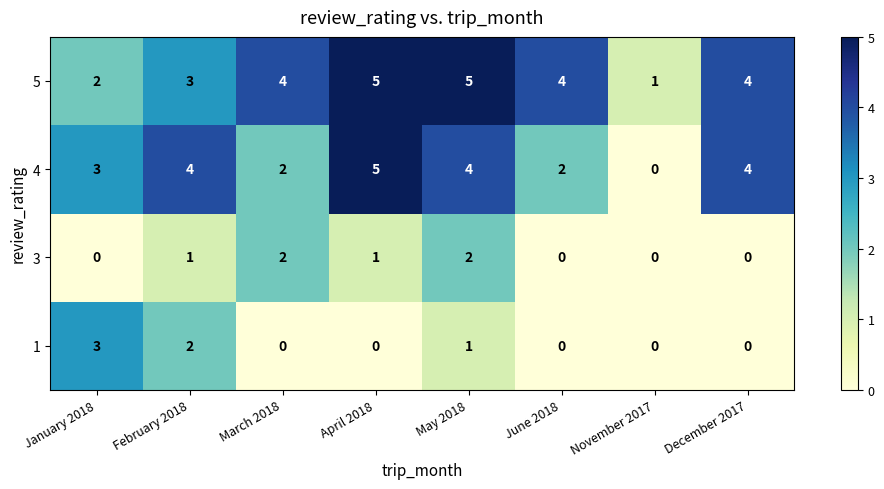

What is the difference between the highest and lowest values at February 2018?

3